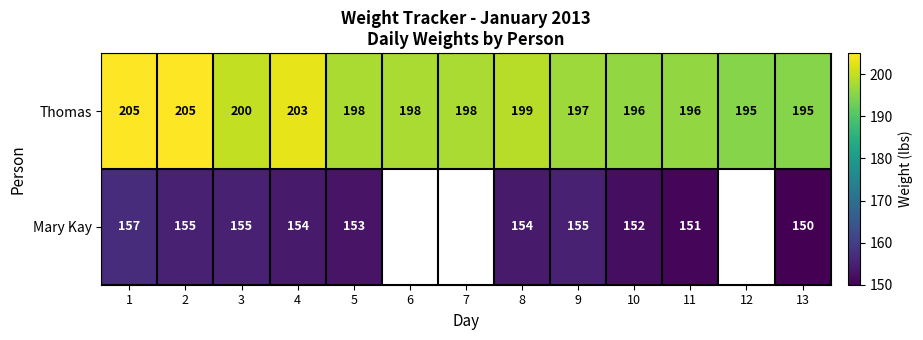

Which has a higher value, 12 or 2?

2